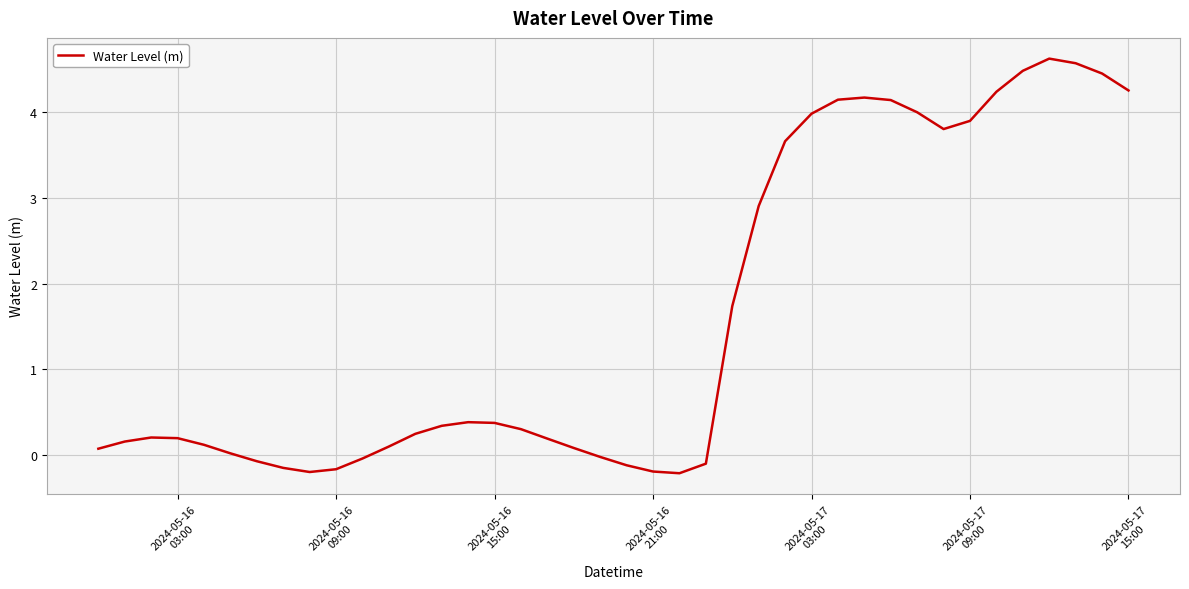

What is the difference between the maximum and minimum values?

4.8